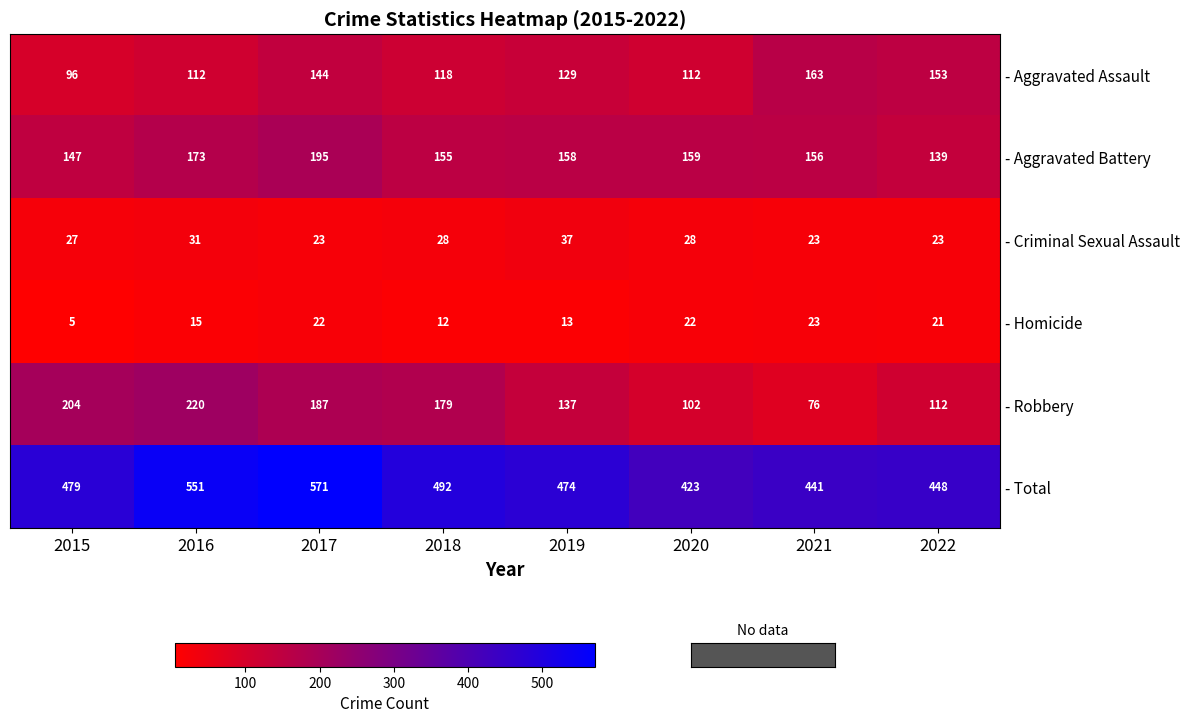

At which category does the chart reach its minimum across all series?

2015